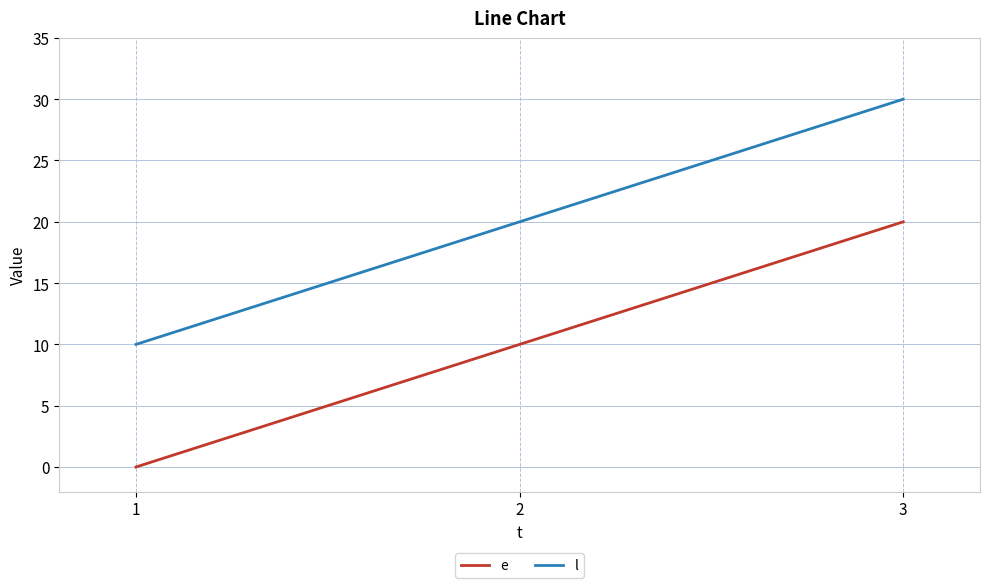

Reading left to right, list all the values displayed in this chart.

e: 1=0	2=10	3=20
l: 1=10	2=20	3=30